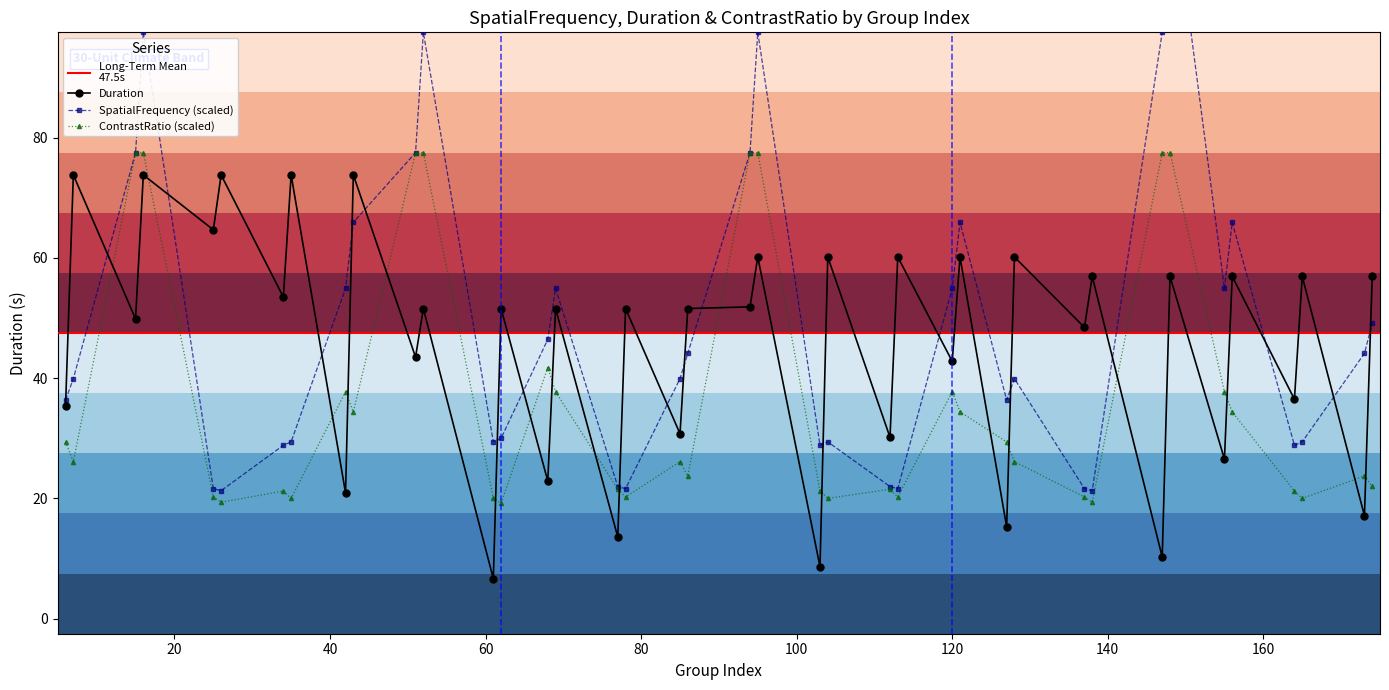

Which series has the largest total across all categories?

SpatialFrequency